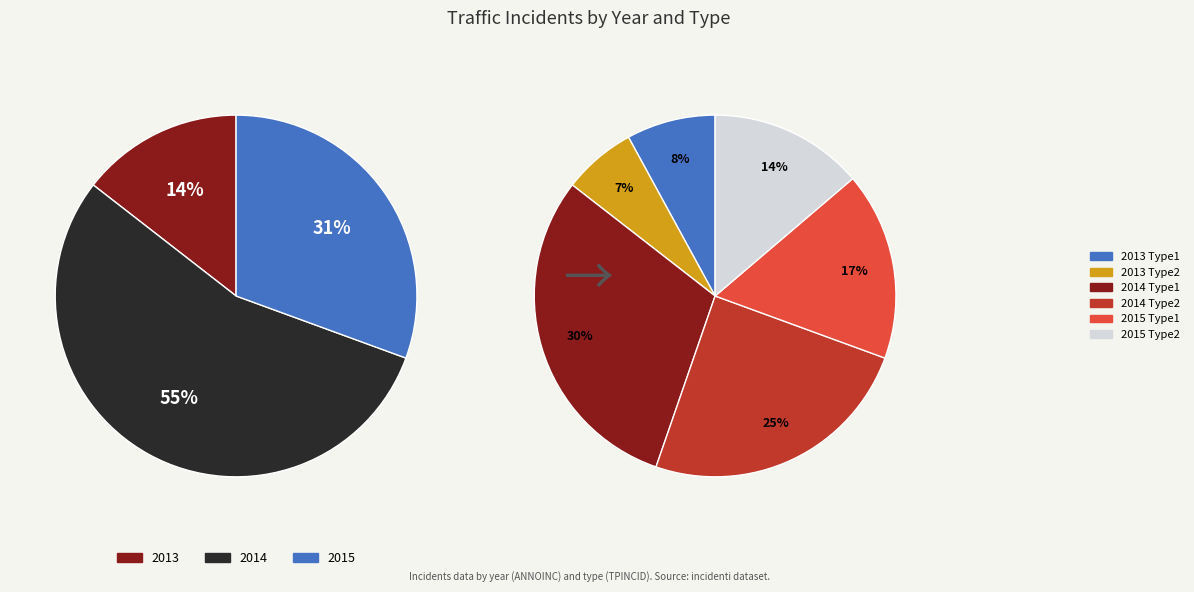

Is there a majority slice in this chart?

No